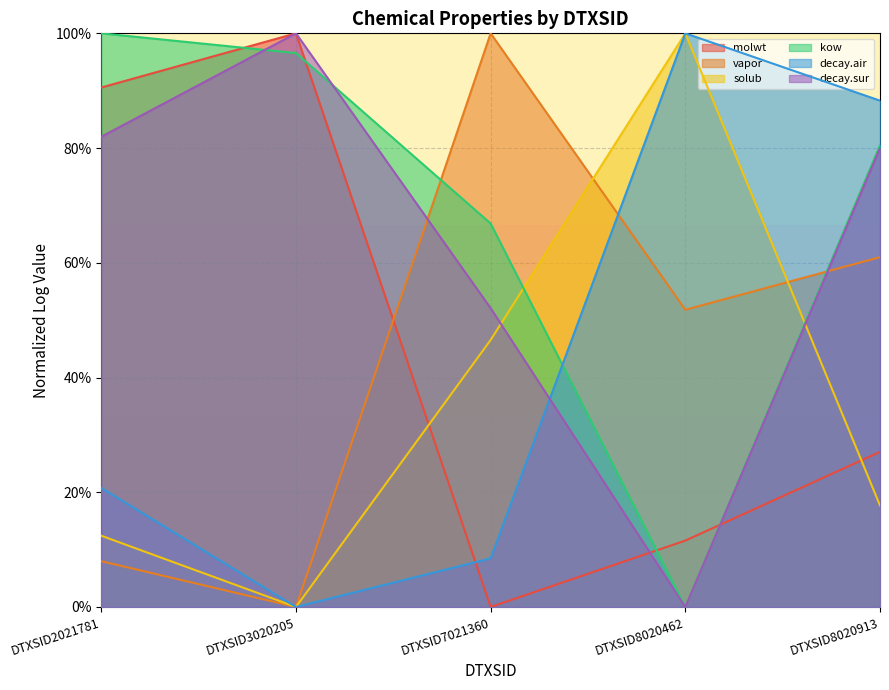

What is the approximate value of decay.air at DTXSID7021360?

0.1